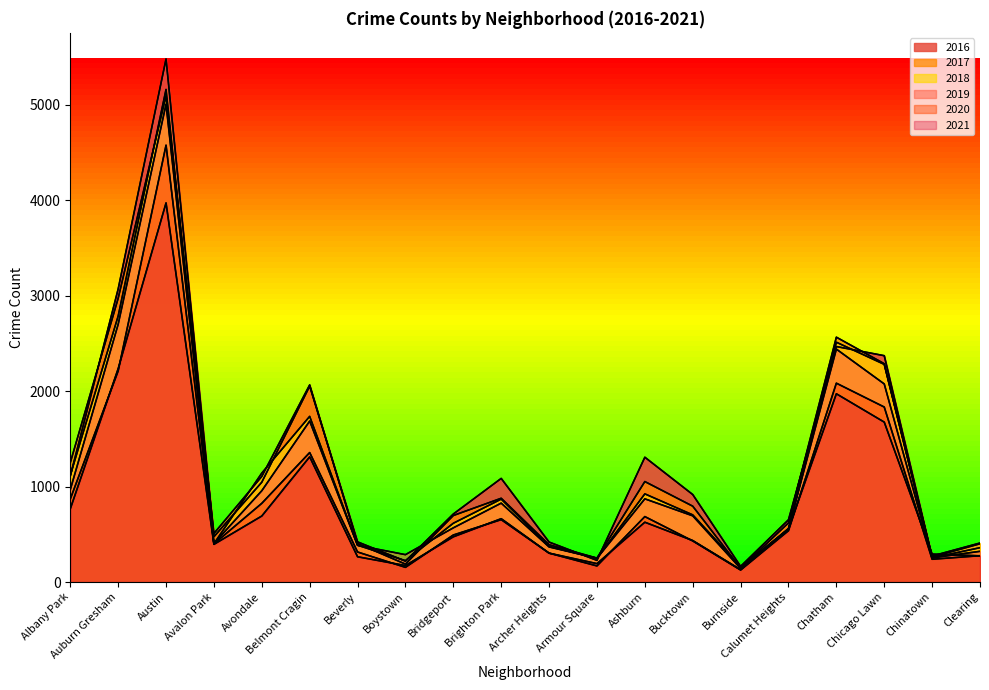

What is the label of the 3rd point from the left?

Austin